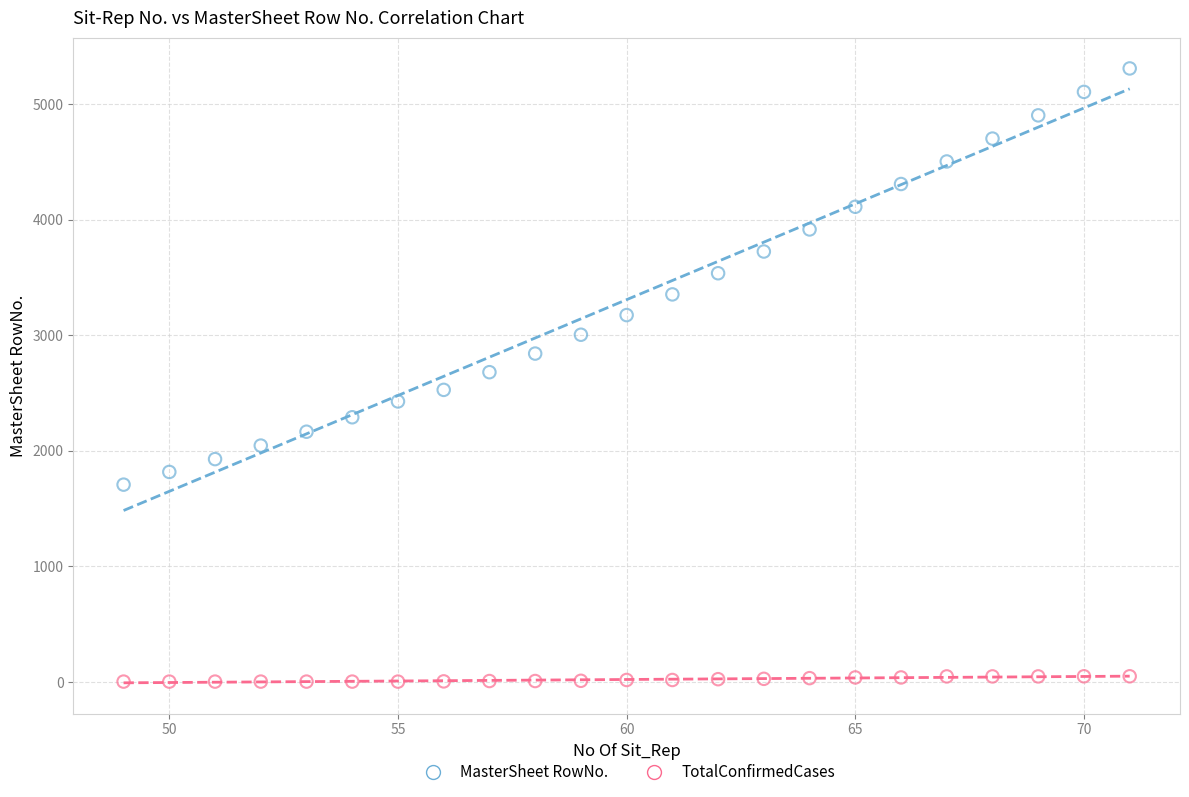

Across all data points, what is the range of Y values (max minus min)?

5305